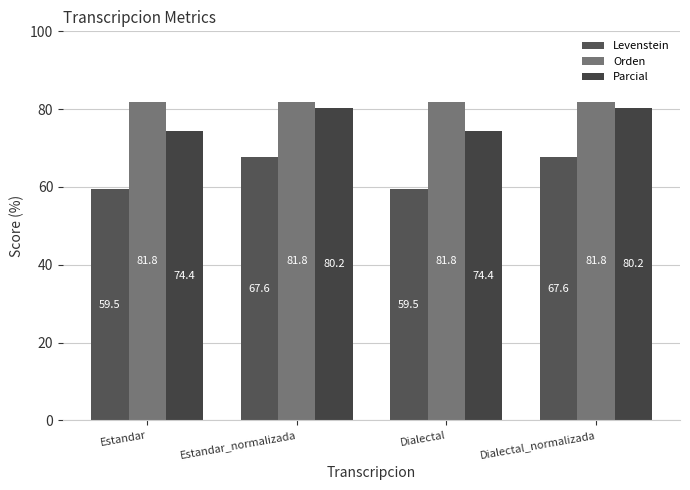

How many distinct data groups are displayed?

3